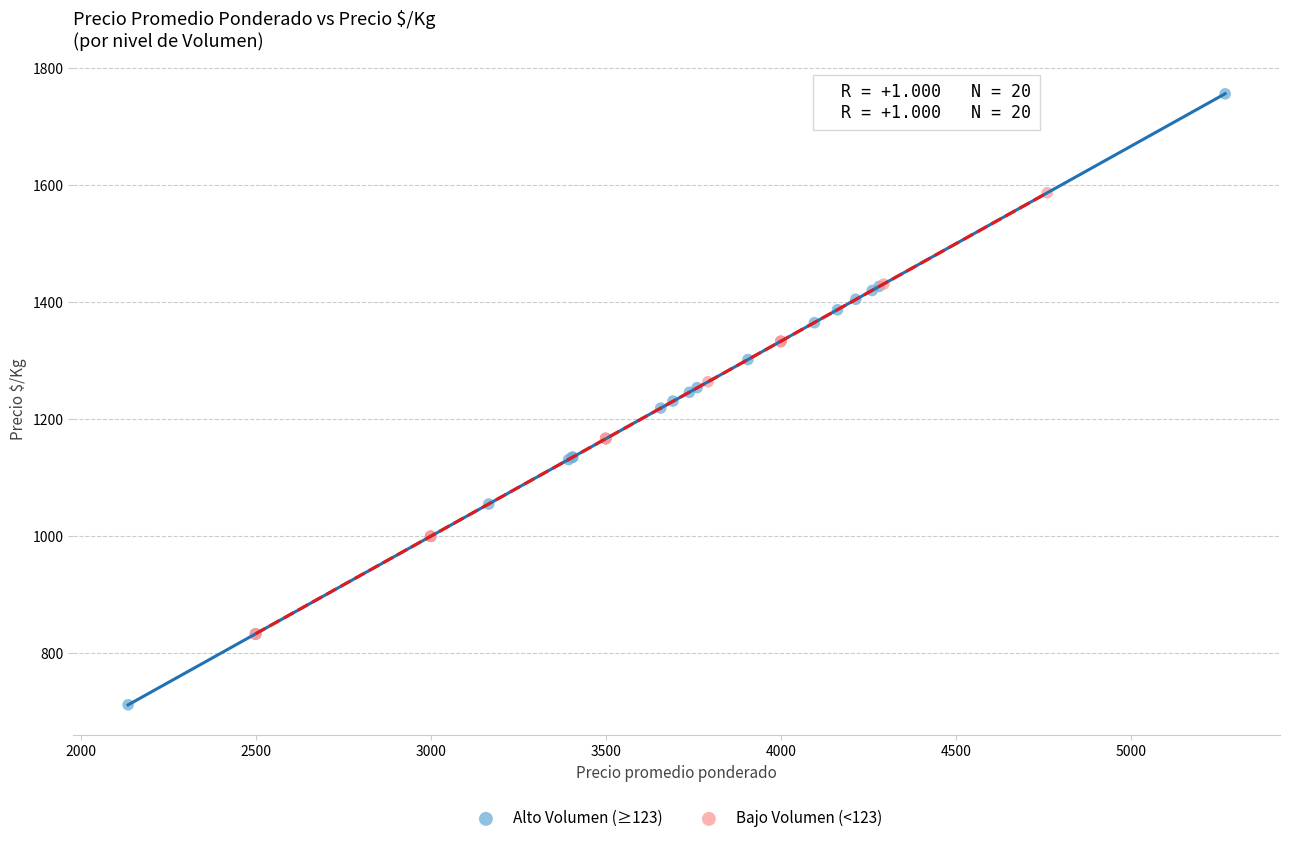

Which series contains the lowest Y value?

Alto Volumen (≥123)